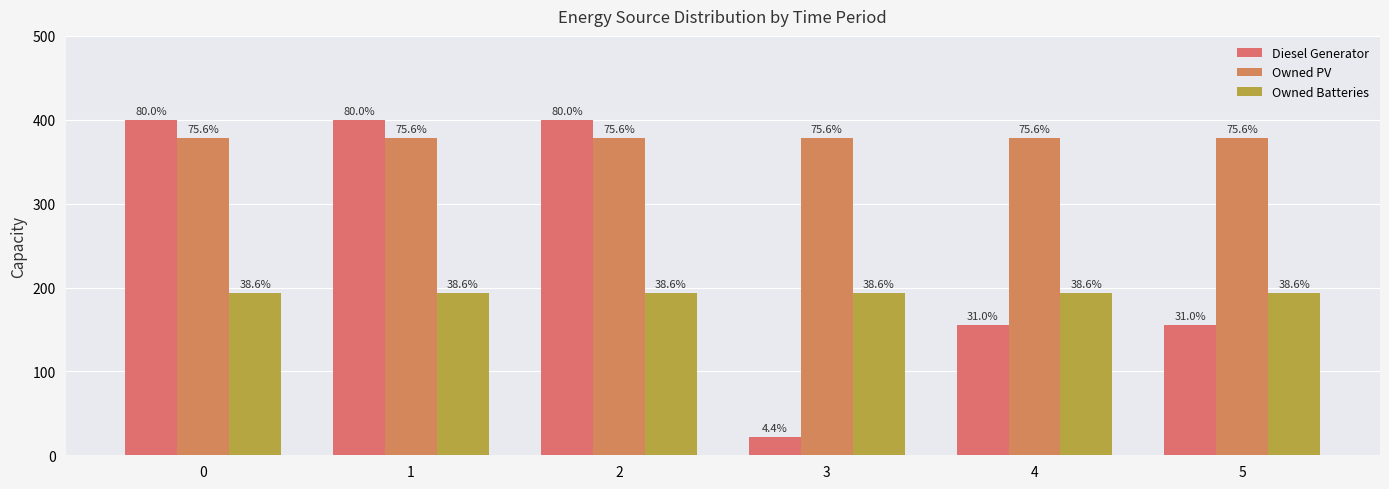

Does the chart contain stacked bars?

No